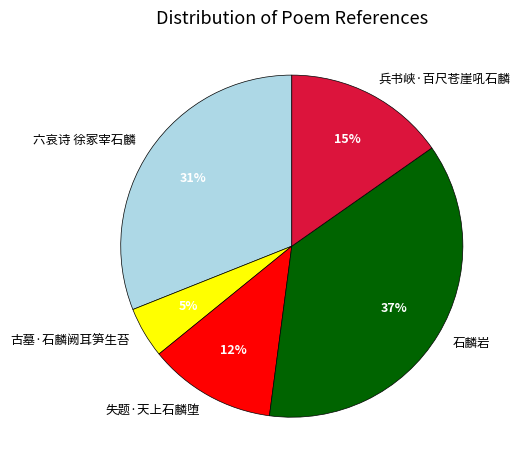

How many slices are in this pie chart?

5